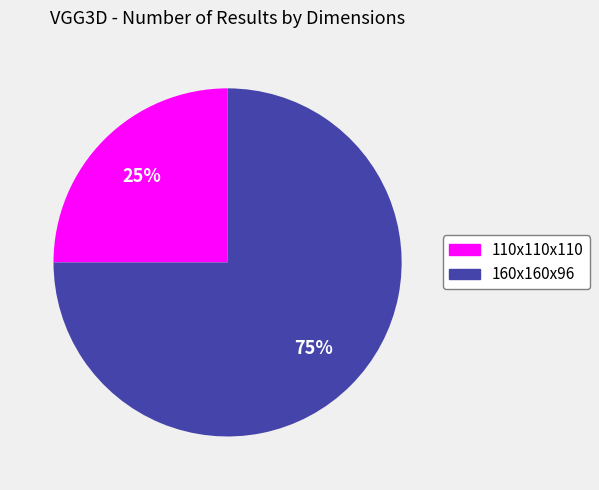

Which slice represents more than half of the pie?

160x160x96